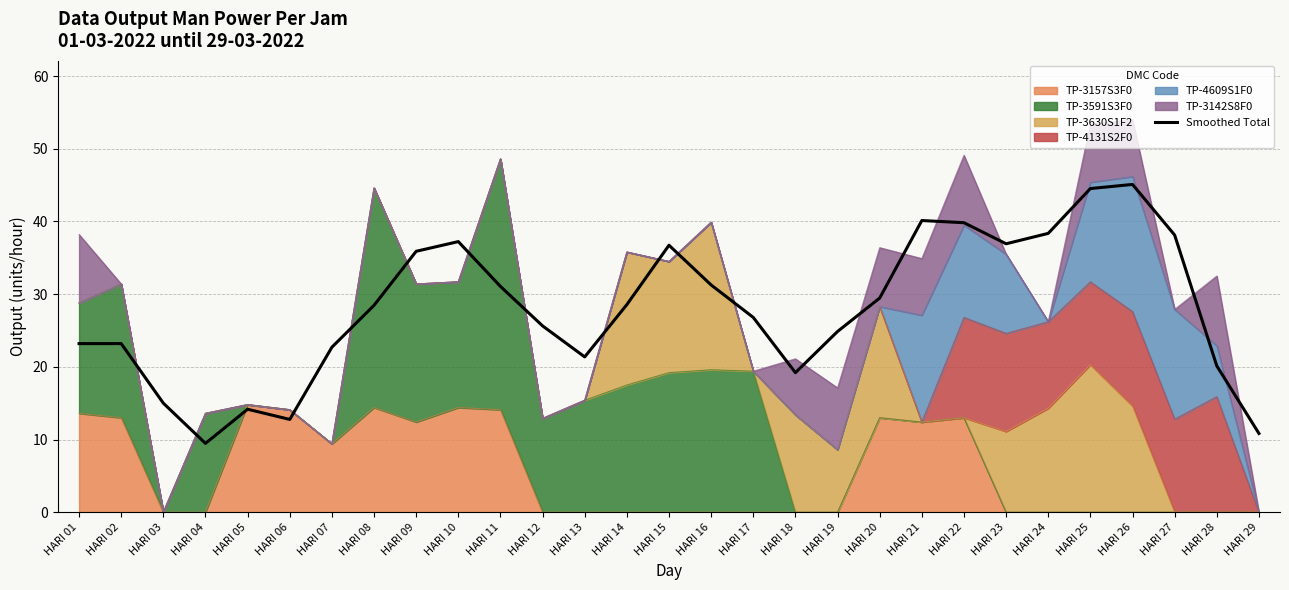

What is the minimum value shown in the chart?

9.5